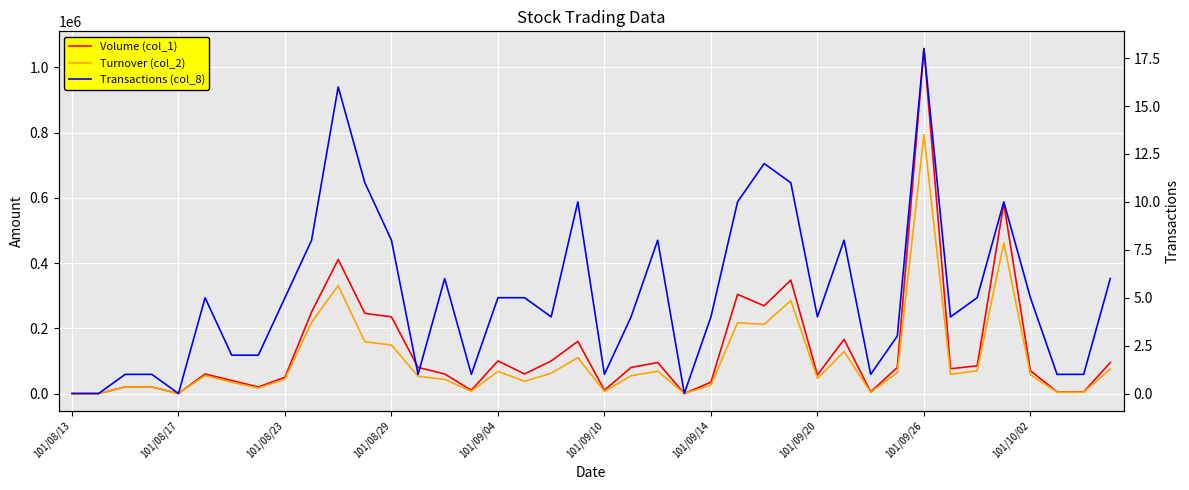

What is the total value across all series at 19?

270010